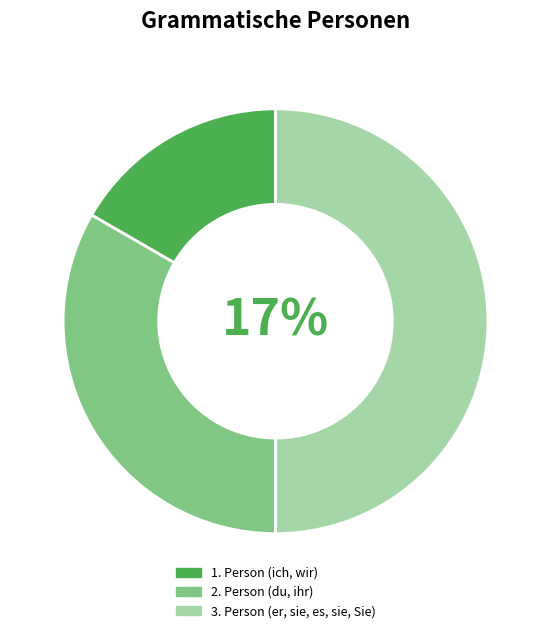

Which category has the smallest portion of the pie?

1. Person (ich, wir)